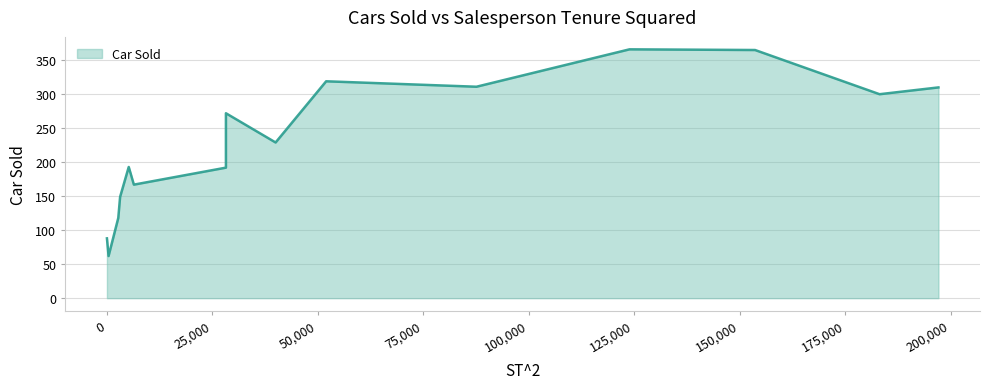

Does the chart display data point markers on the line(s)?

No